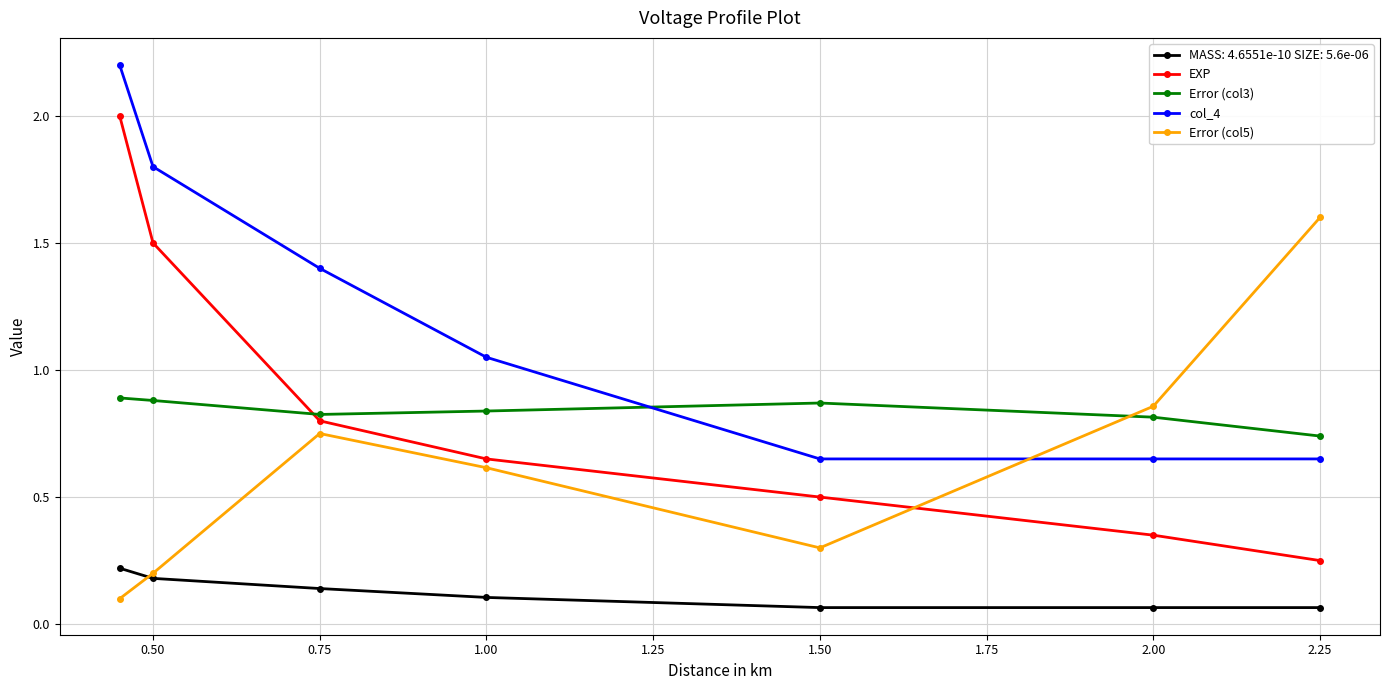

How many Error (col3) values are between 0 and 1?

7